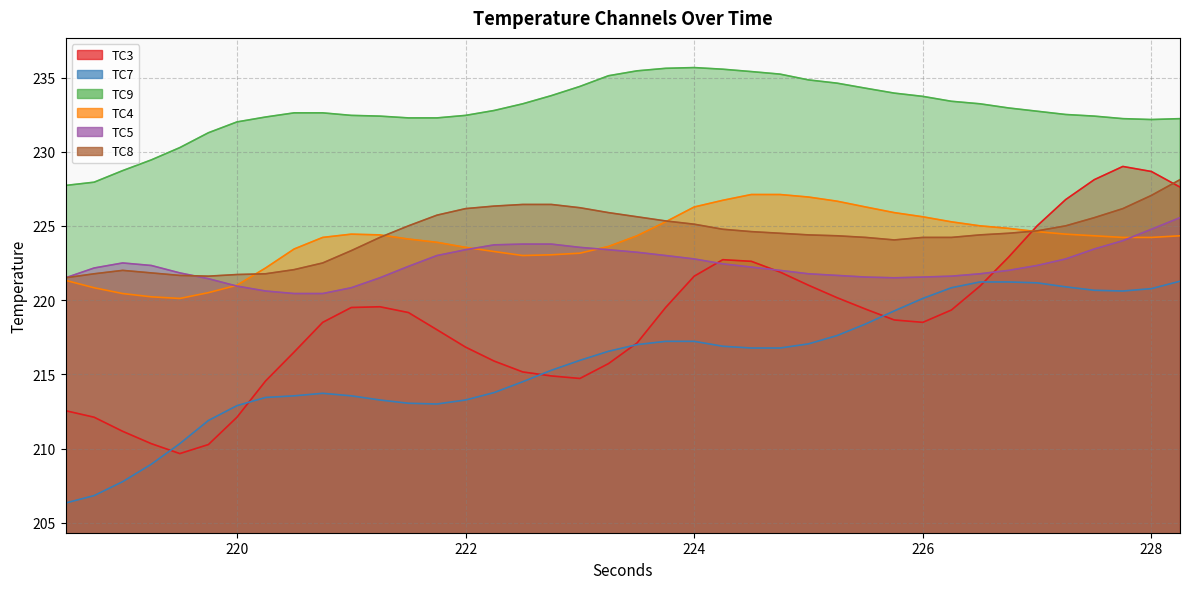

At how many categories does at least one series exceed 225?

40